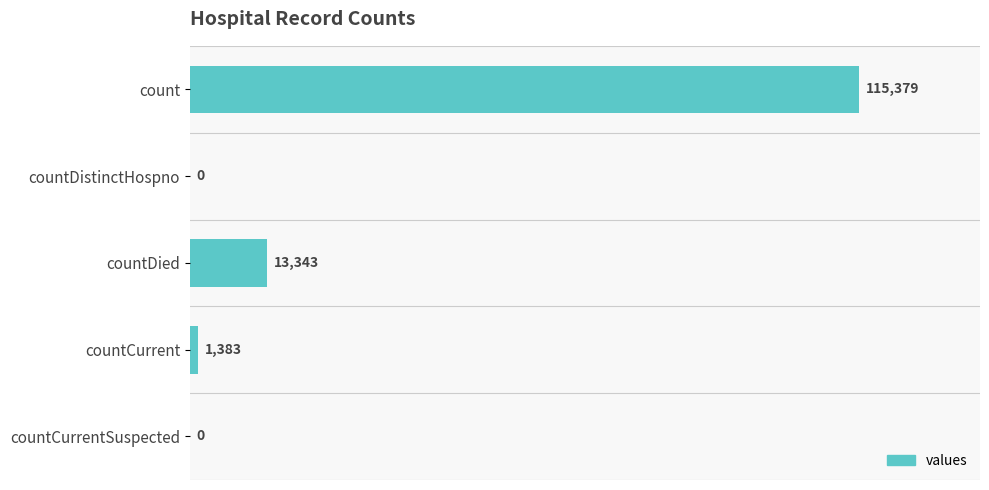

Reading bottom to top, extract all data points from this chart.

countCurrentSuspected=0	countCurrent=1383	countDied=13343	countDistinctHospno=0	count=115379